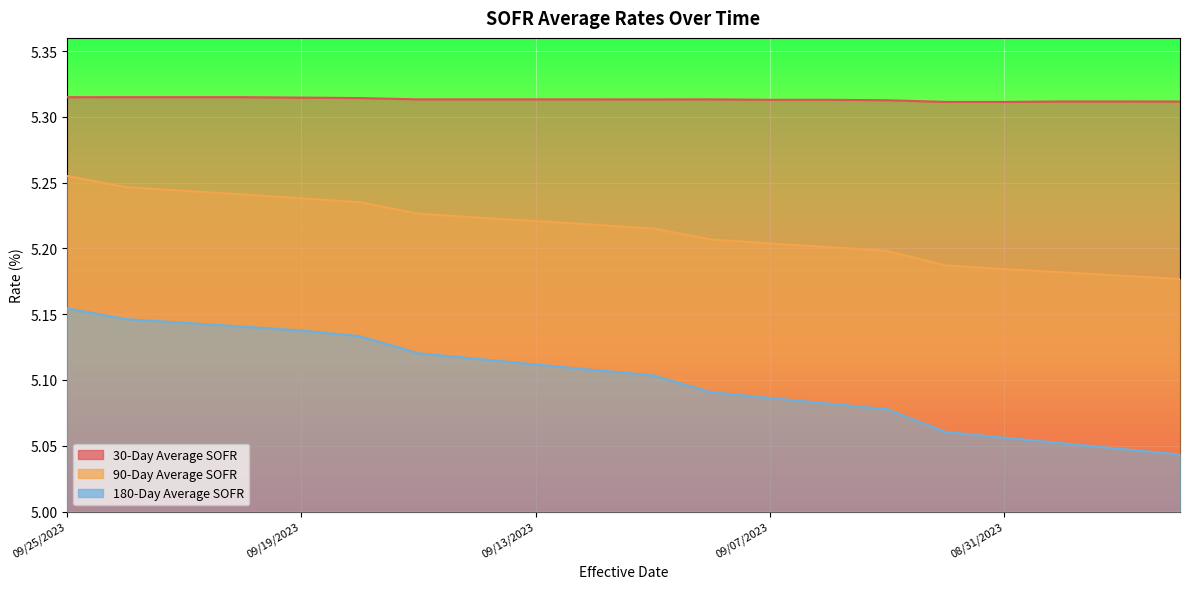

At which label is 90-Day Average SOFR closest to 5?

08/28/2023